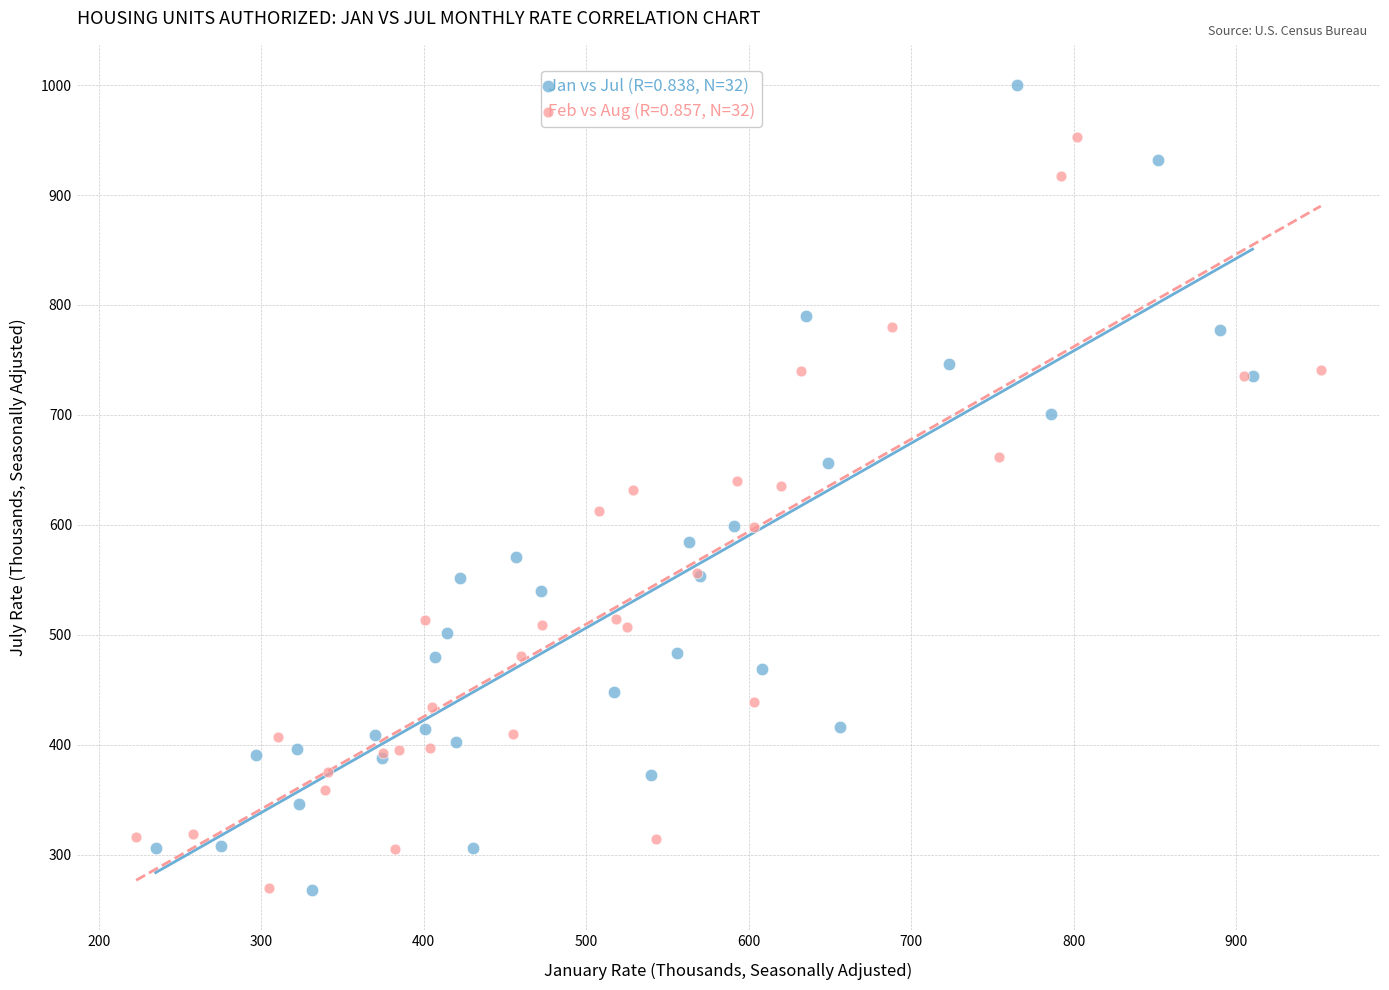

Which series contains the highest Y value?

Jan vs Jul (R=0.838, N=32)